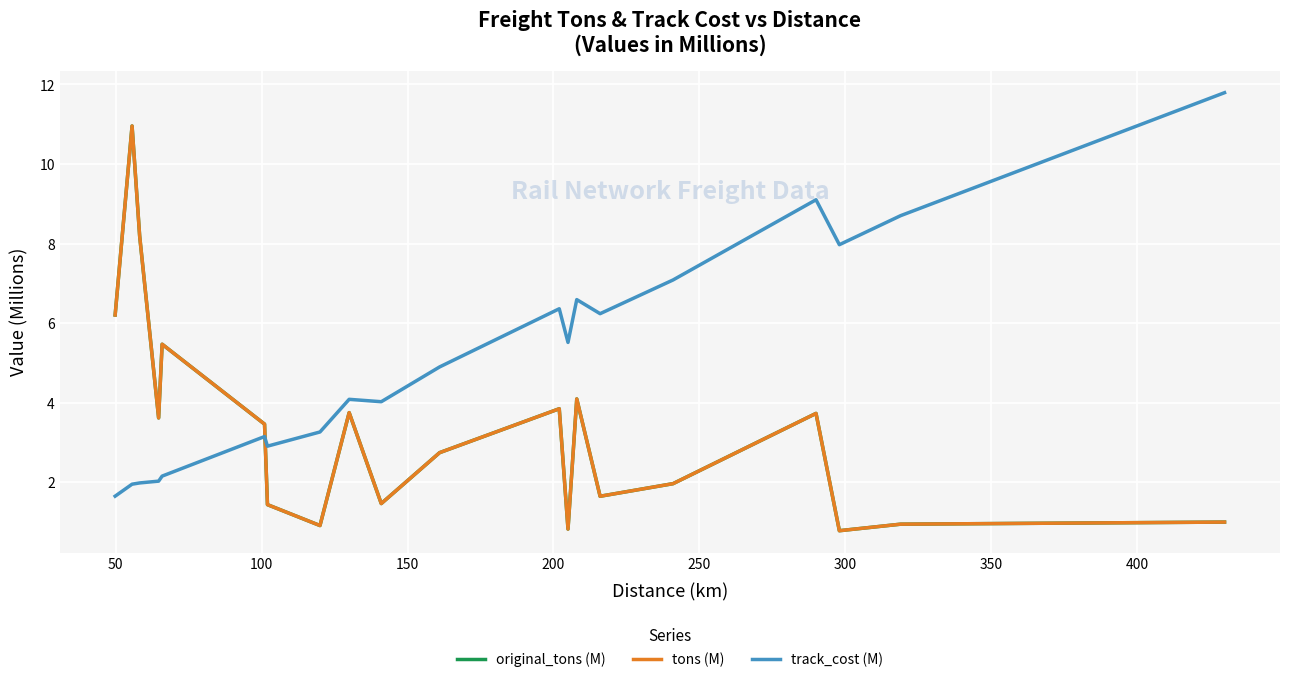

Does the chart have visible grid lines?

Yes